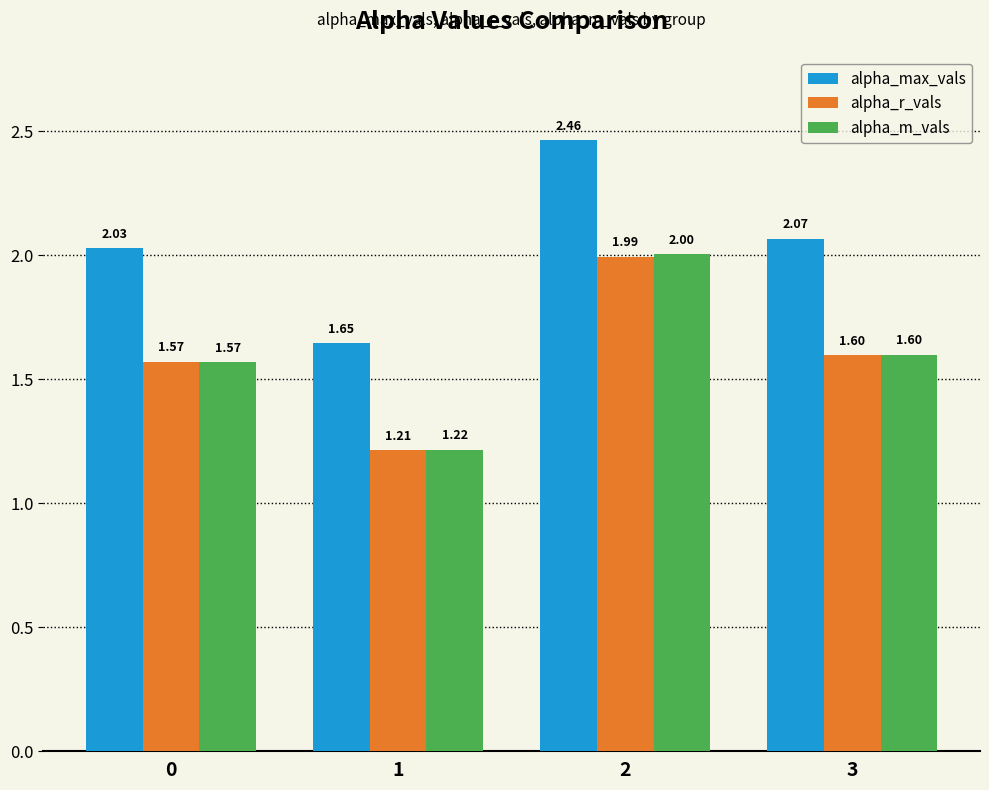

Read the alpha_m_vals value at 3.

1.6